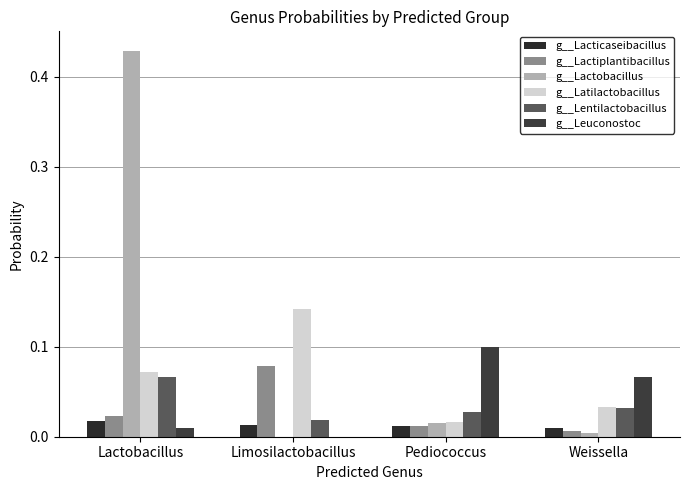

How many distinct data groups are displayed?

6